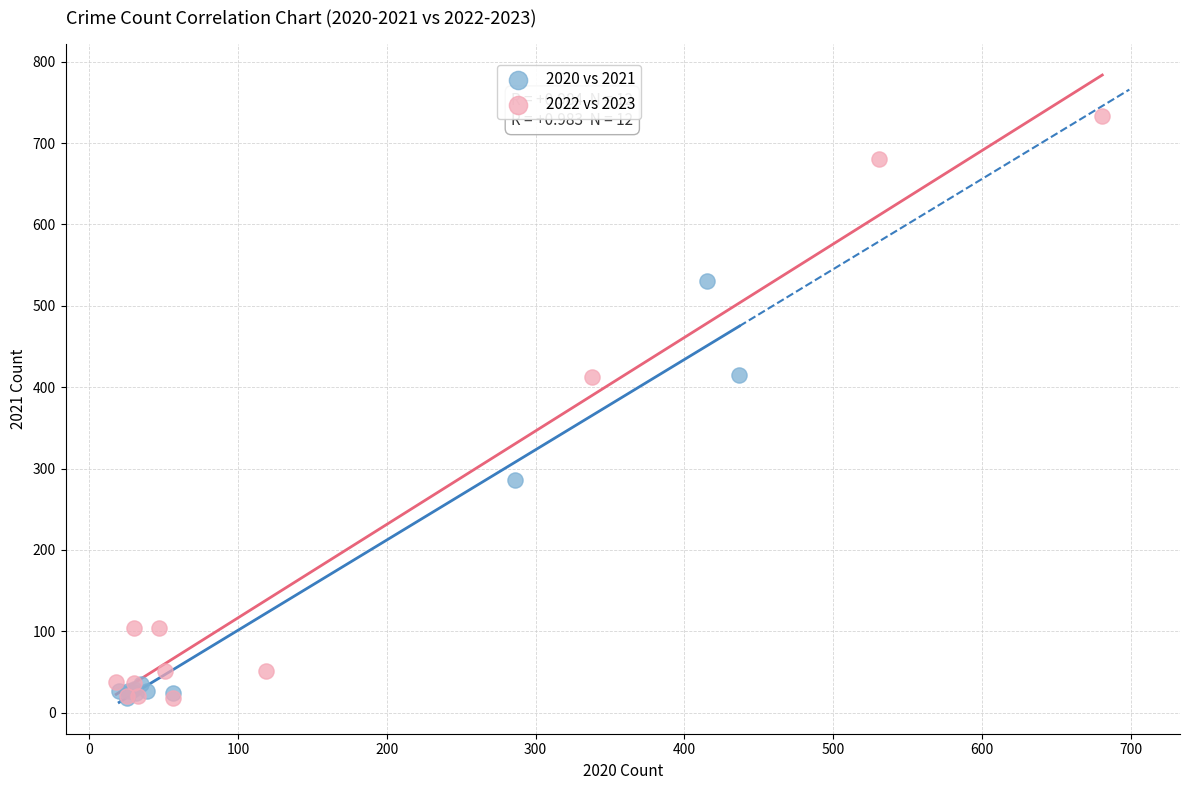

Which series has the widest spread of Y values?

2022 vs 2023